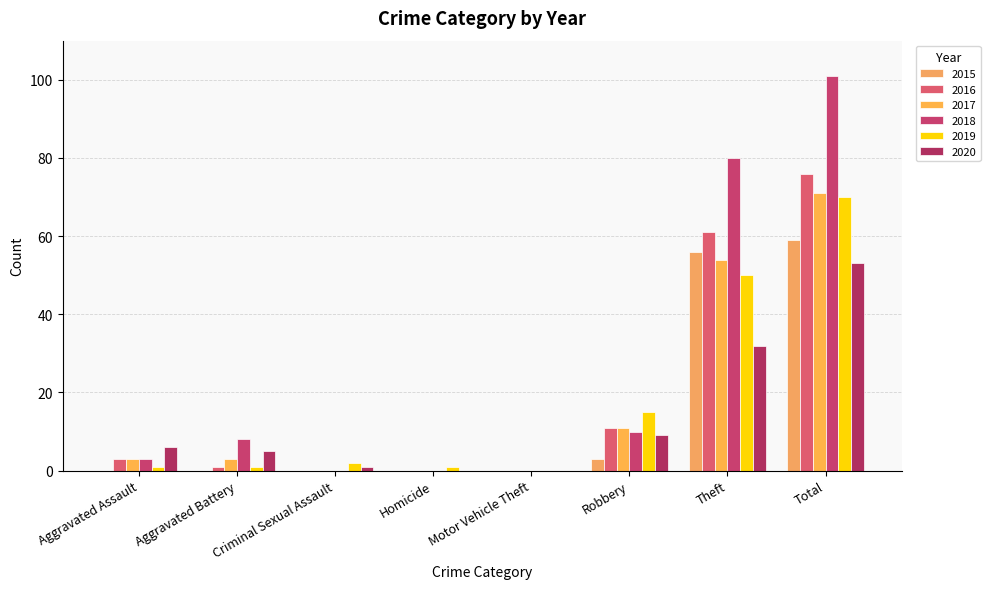

Which series changed the most between Criminal Sexual Assault and Motor Vehicle Theft?

2019